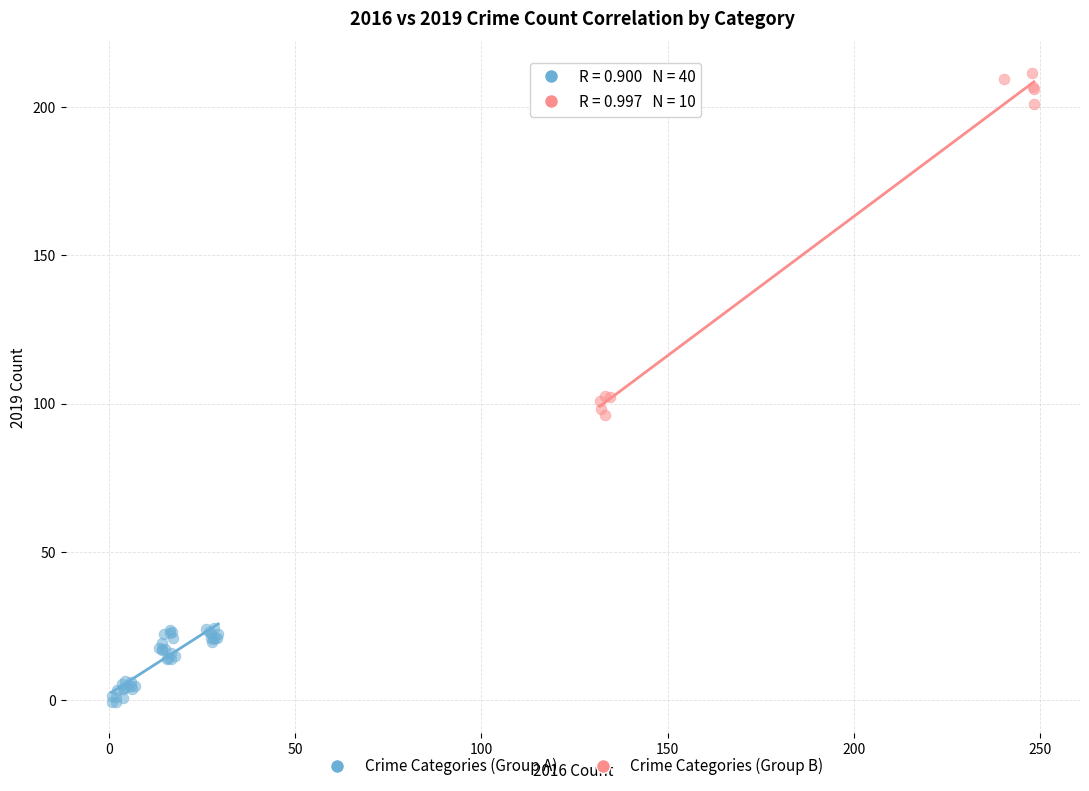

Which series has the largest Y range (max minus min)?

Crime Categories (Group B)